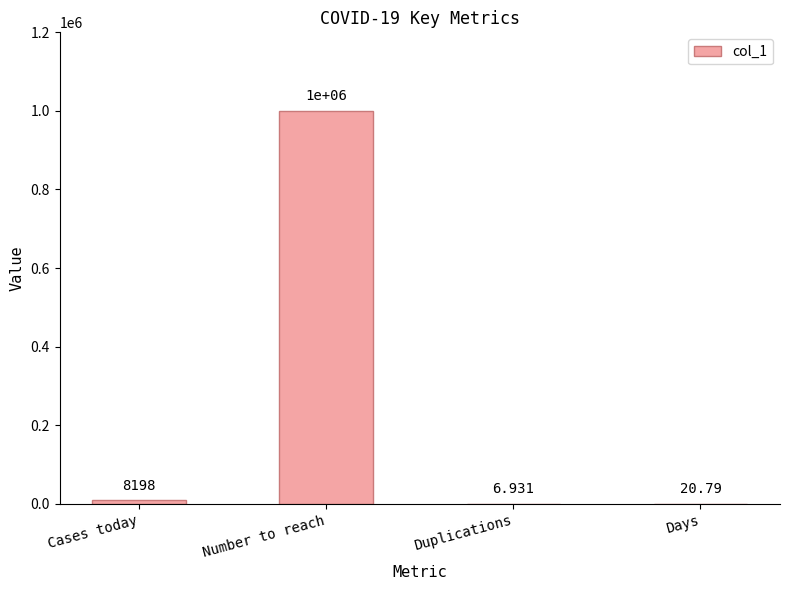

At which category does the chart reach its peak across all series?

Number to reach